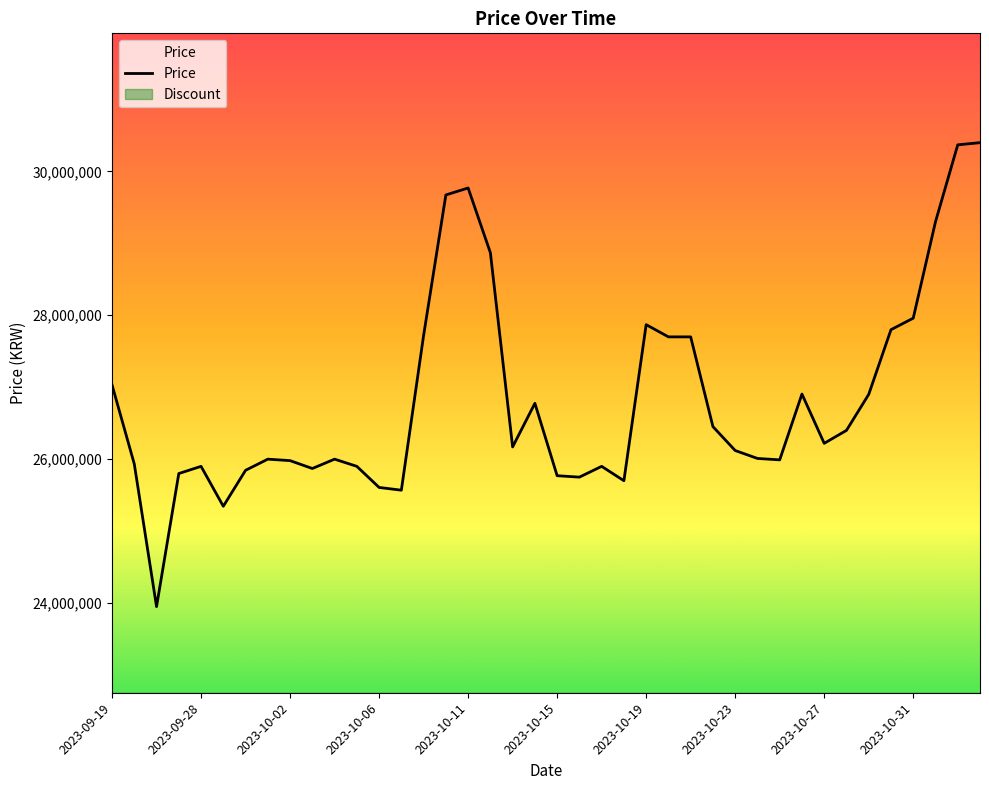

What is the greatest value displayed?

30399990